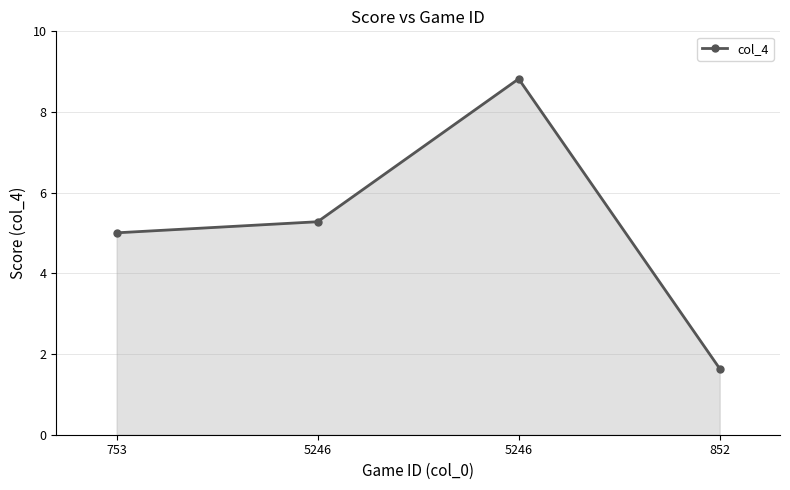

Reading right to left, list all the values displayed in this chart.

1.6	8.8	5.3	5.0